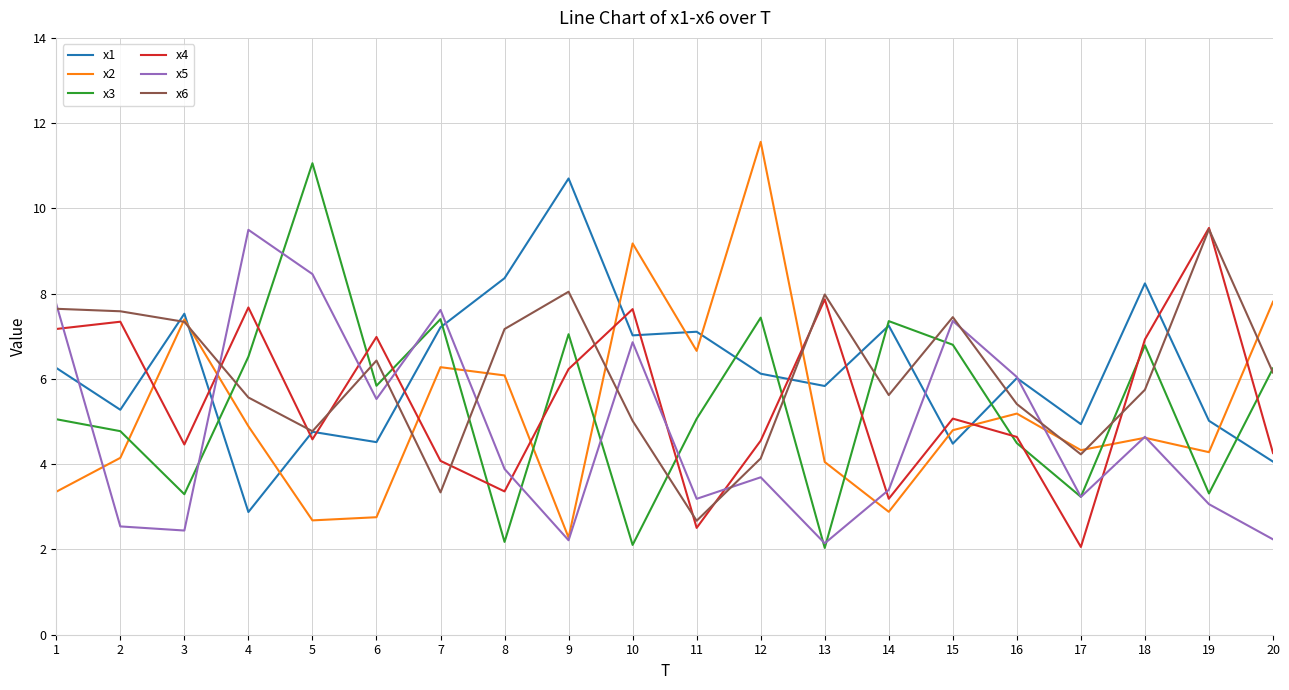

How many values in the x4 series are below 5?

10